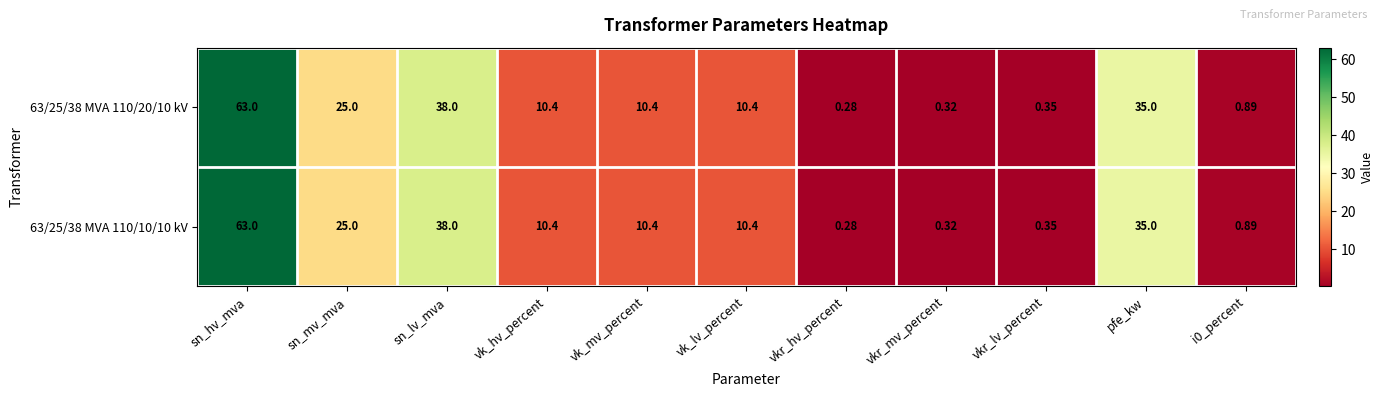

At which category is the sum across all series the highest?

sn_hv_mva